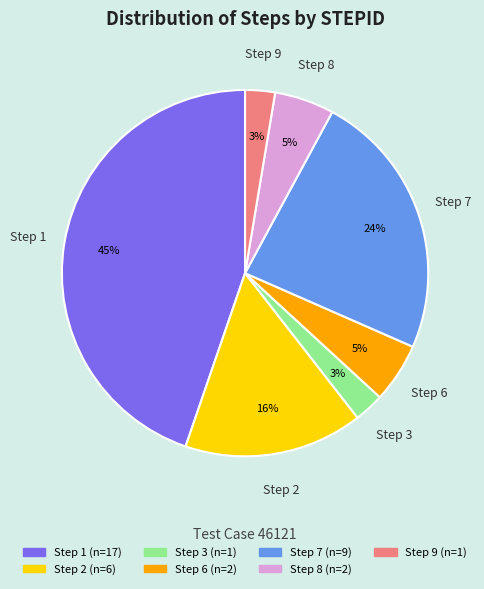

Do Step 1 and Step 9 together represent more than half of the pie?

No